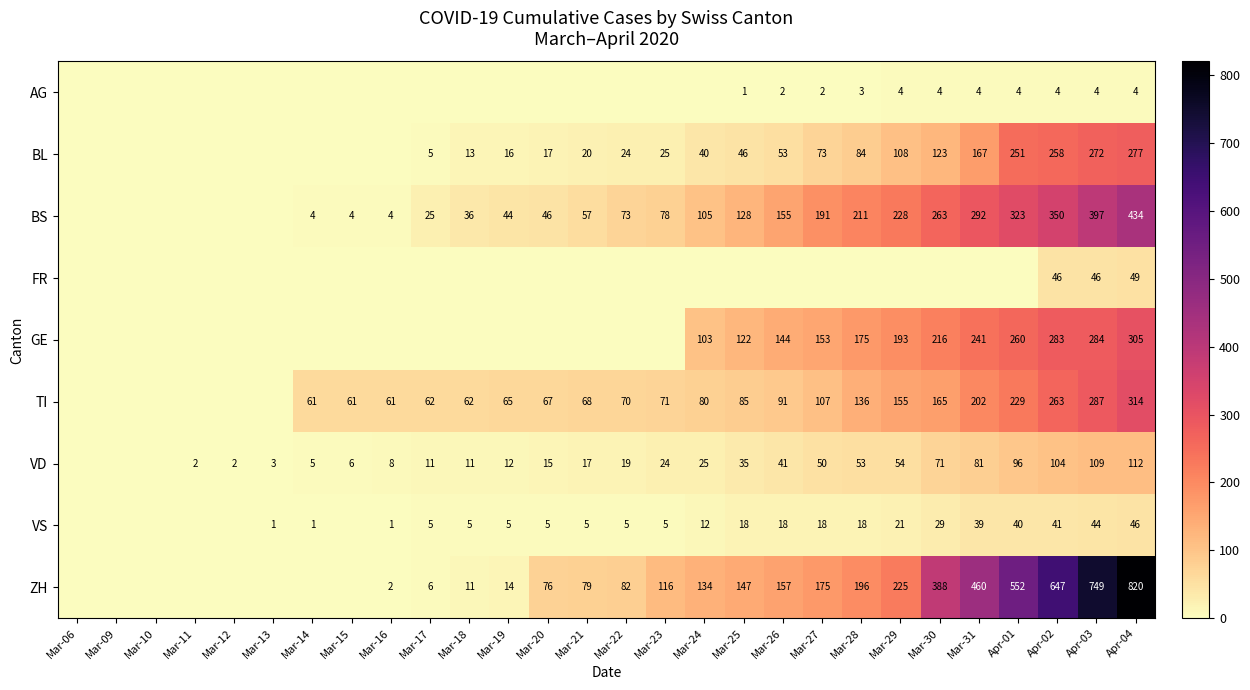

What is the difference between the VS values at Mar-14 and Mar-19?

4